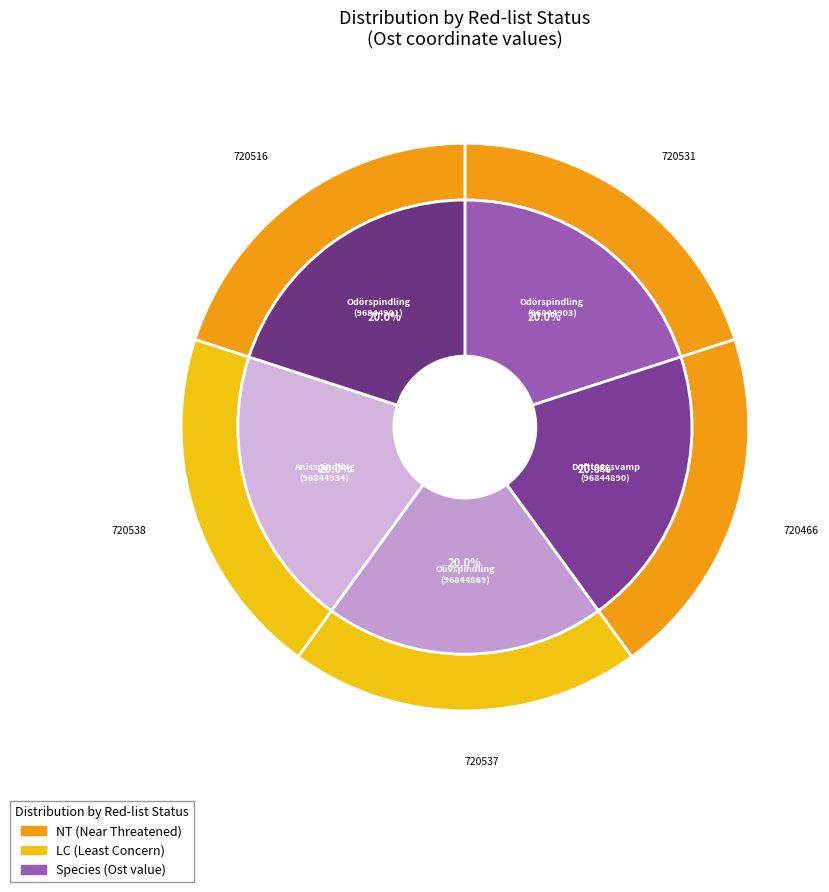

How many slices are in this pie chart?

5